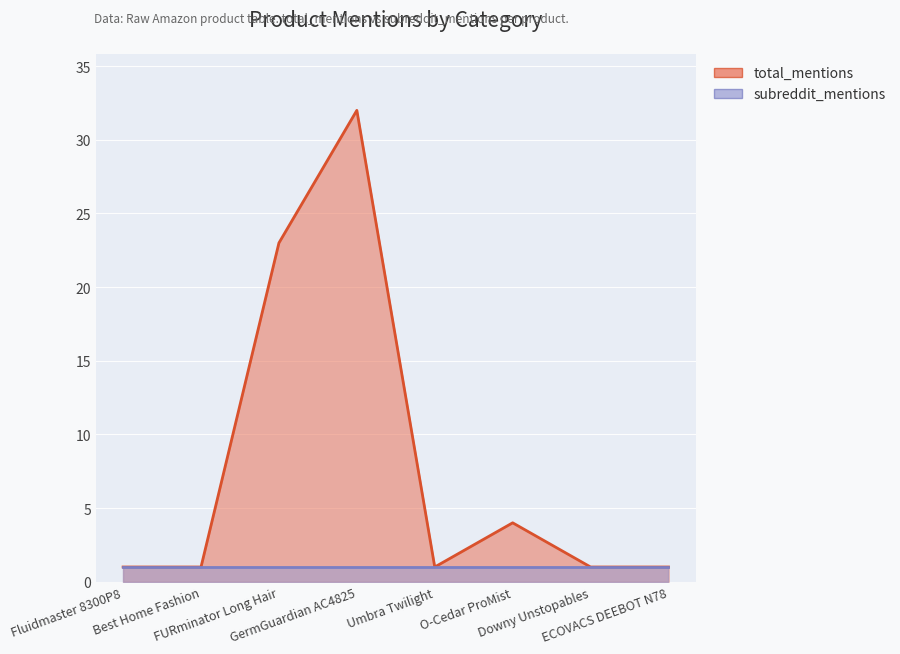

Reading left to right, extract all data points from this chart.

Fluidmaster 8300P8=1	Best Home Fashion=1	FURminator Long Hair=23	GermGuardian AC4825=32	Umbra Twilight=1	O-Cedar ProMist=4	Downy Unstopables=1	ECOVACS DEEBOT N78=1